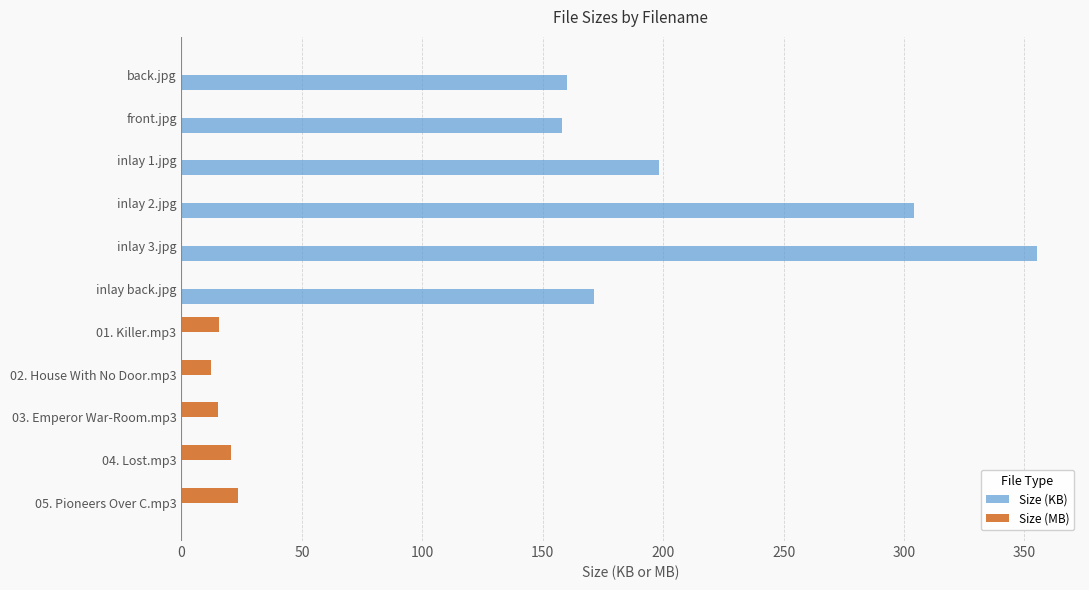

How many categories are shown in the chart?

11